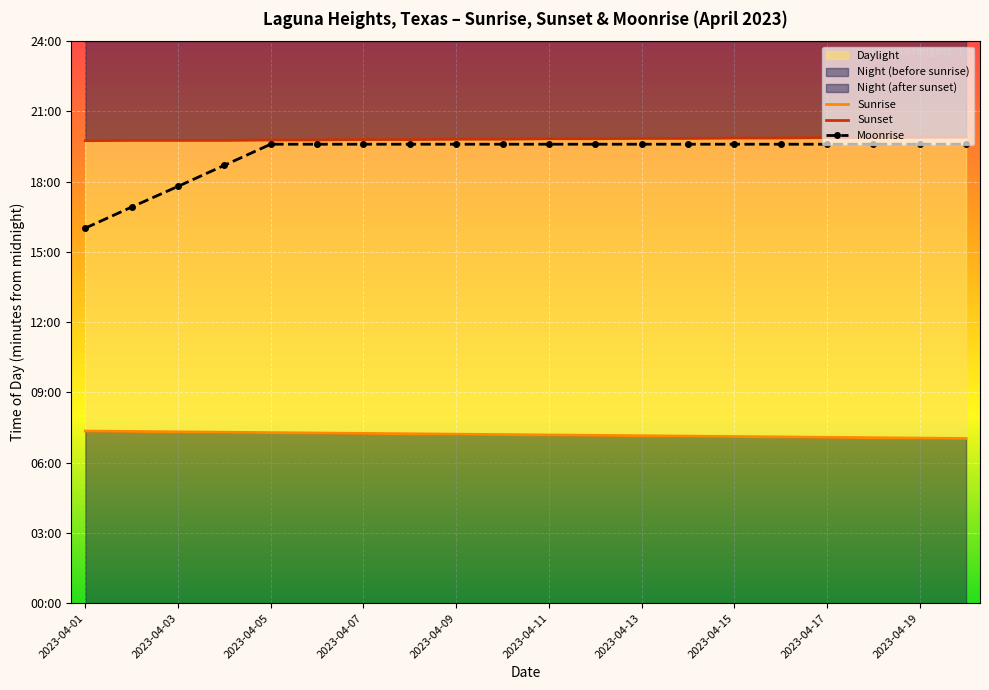

How many data points does each series have?

20